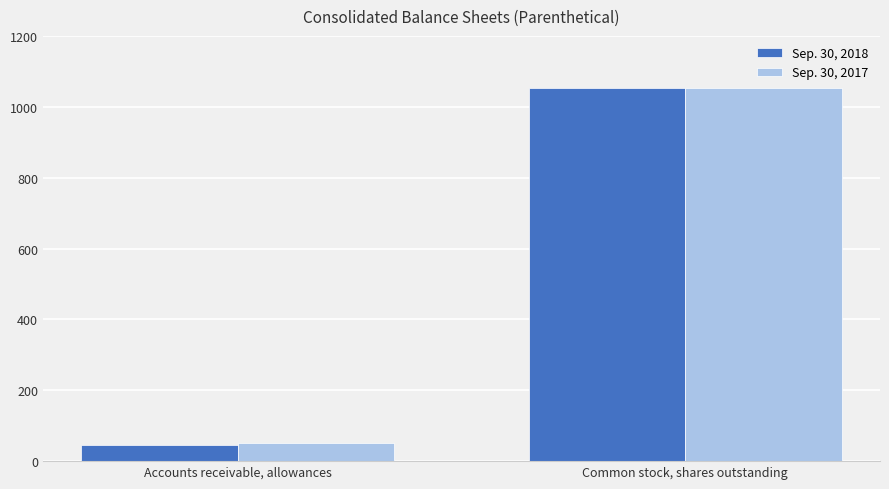

Rank the series by their average value, from lowest to highest.

Sep. 30, 2018, Sep. 30, 2017